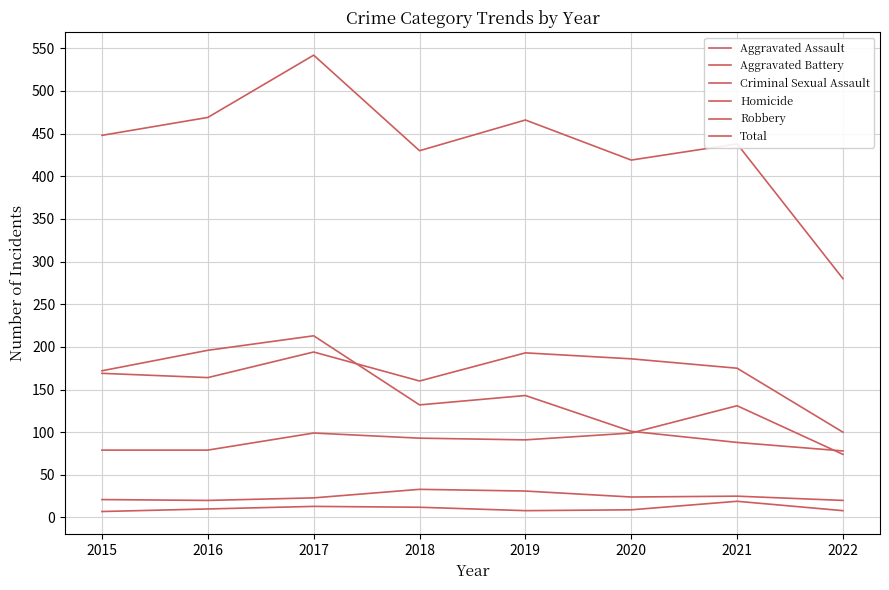

What is the approximate value of Aggravated Battery at 2019, to the nearest 10?

190